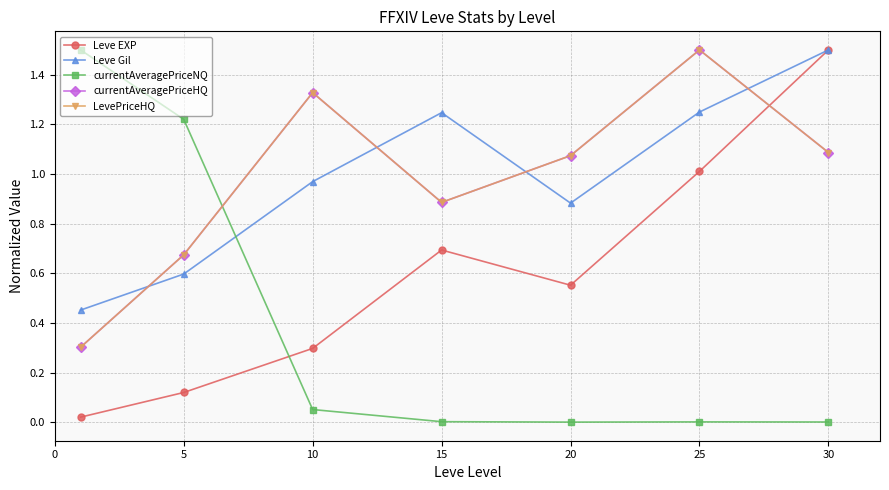

Reading left to right, transcribe all the data shown in this chart.

Leve EXP: 0.0	0.1	0.3	0.7	0.6	1.0	1.5
Leve Gil: 0.5	0.6	1.0	1.2	0.9	1.2	1.5
currentAveragePriceNQ: 1.5	1.2	0.1	0.0	0.0	0.0	0.0
currentAveragePriceHQ: 0.3	0.7	1.3	0.9	1.1	1.5	1.1
LevePriceHQ: 0.3	0.7	1.3	0.9	1.1	1.5	1.1